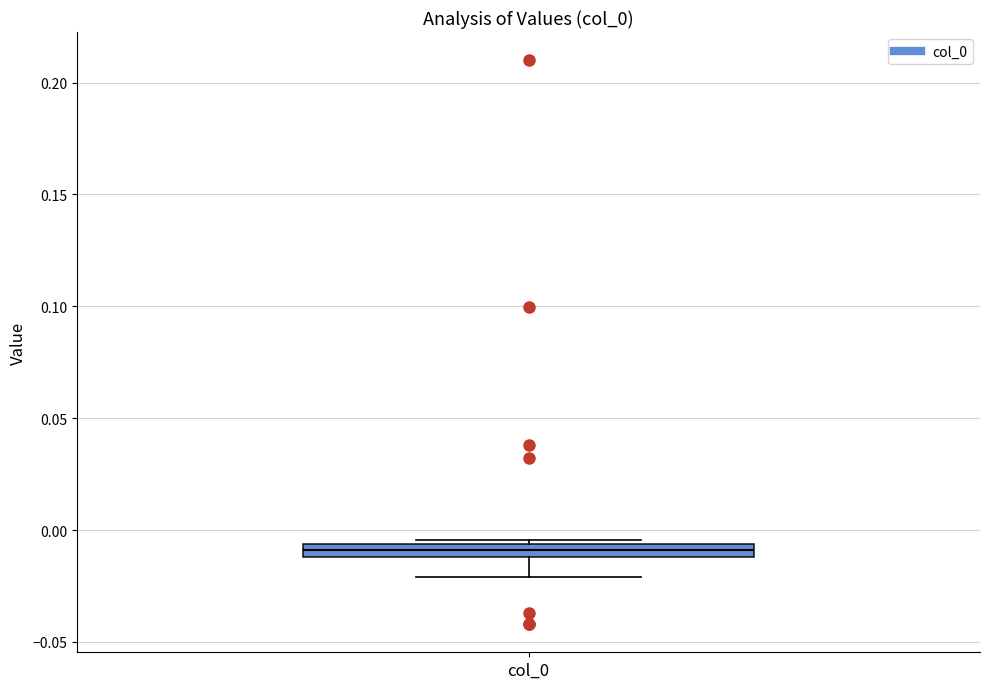

Where is the lower edge of the box for col_0 on the y-axis? The values are not printed on the chart, so give them approximately, as read against the axis.

-0.010